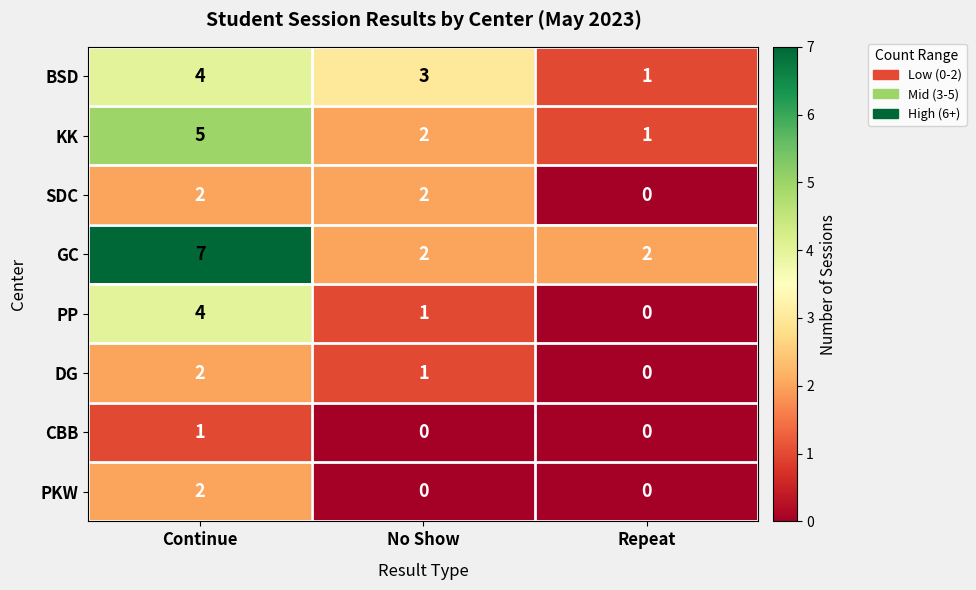

Is it true that PP equals 0 at Repeat?

True